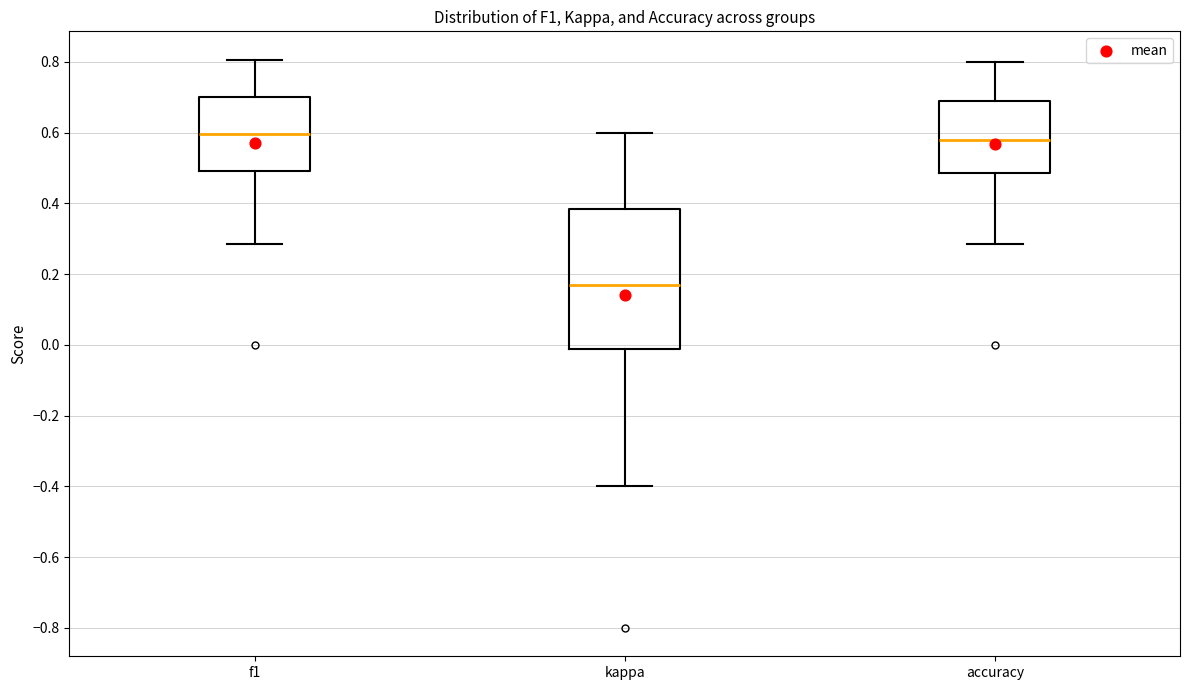

Reading left to right, transcribe this box plot: for each box, give where its median line is, the range the box spans, and where its two whiskers end, as read against the y-axis. The values are not printed on the chart, so give them approximately, as read against the axis.

f1: median 0.60, box 0.50 to 0.70, whiskers 0.28 to 0.80
kappa: median 0.16, box -0.02 to 0.38, whiskers -0.40 to 0.60
accuracy: median 0.58, box 0.48 to 0.70, whiskers 0.28 to 0.80